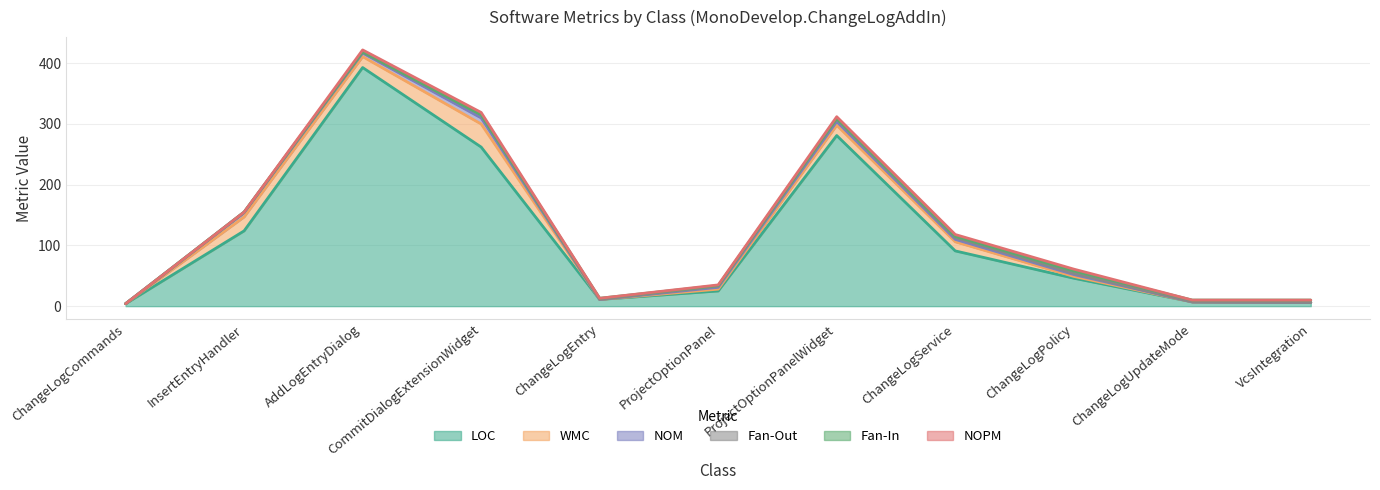

True or false: WMC and NOM cross at least once.

False